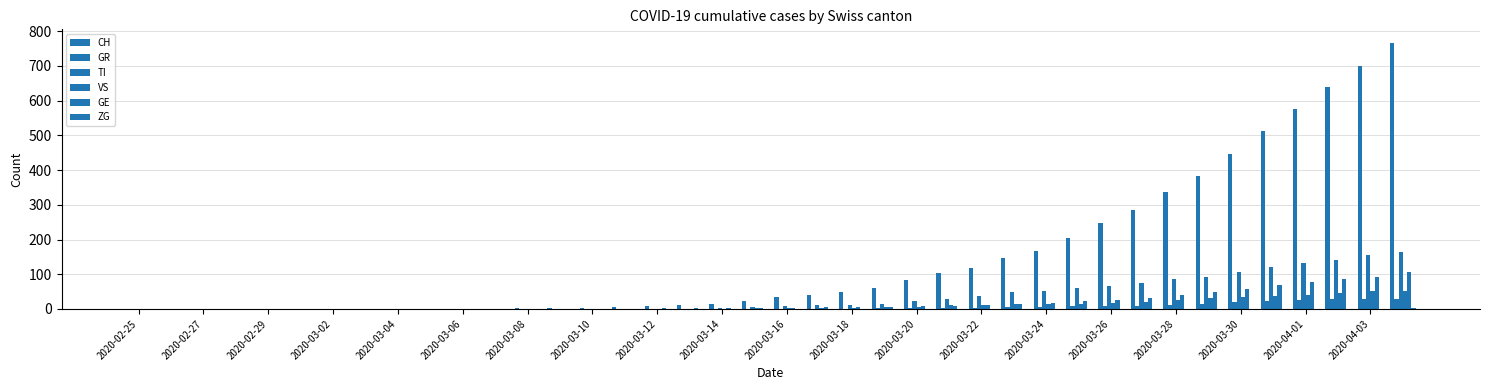

How many groups of bars are there?

40